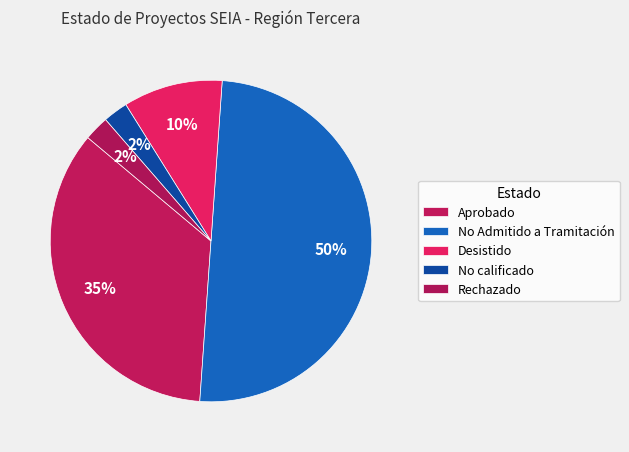

Count the number of slices in the pie.

5